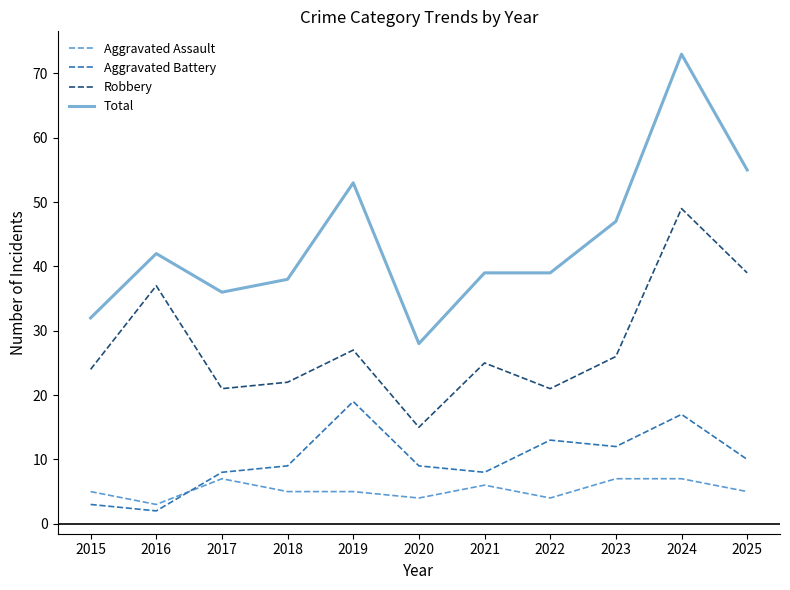

What is the difference between the Robbery values at 2020 and 2017?

6